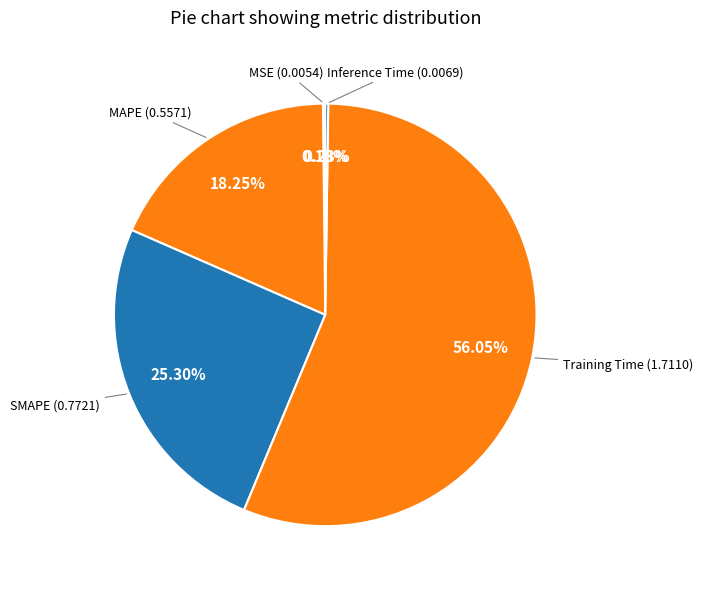

To the nearest percent, what is the difference between the largest and smallest slice percentages?

56%